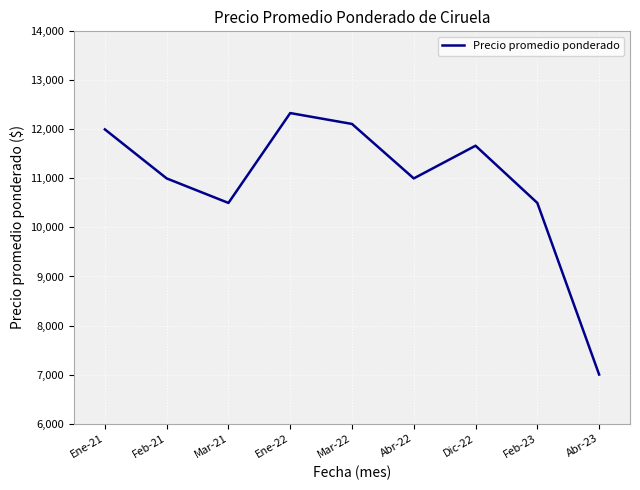

What is the smallest value displayed?

7000